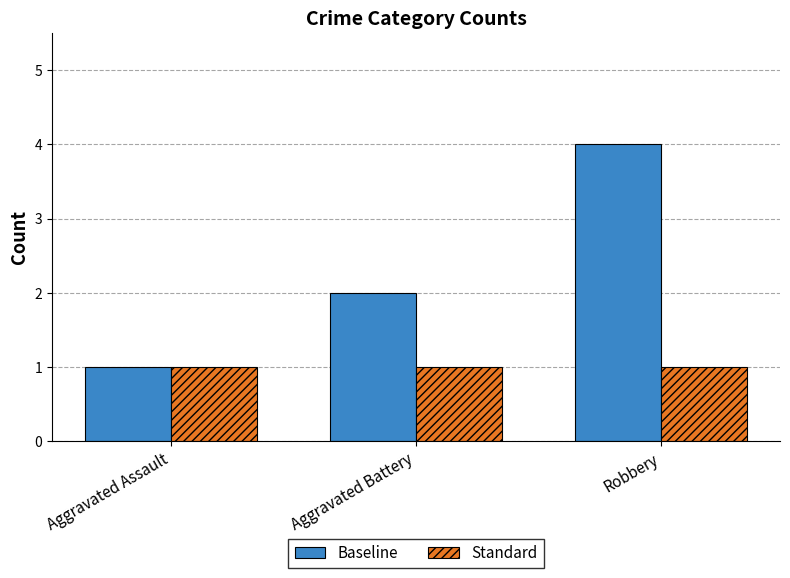

What position from the right is Aggravated Assault?

3